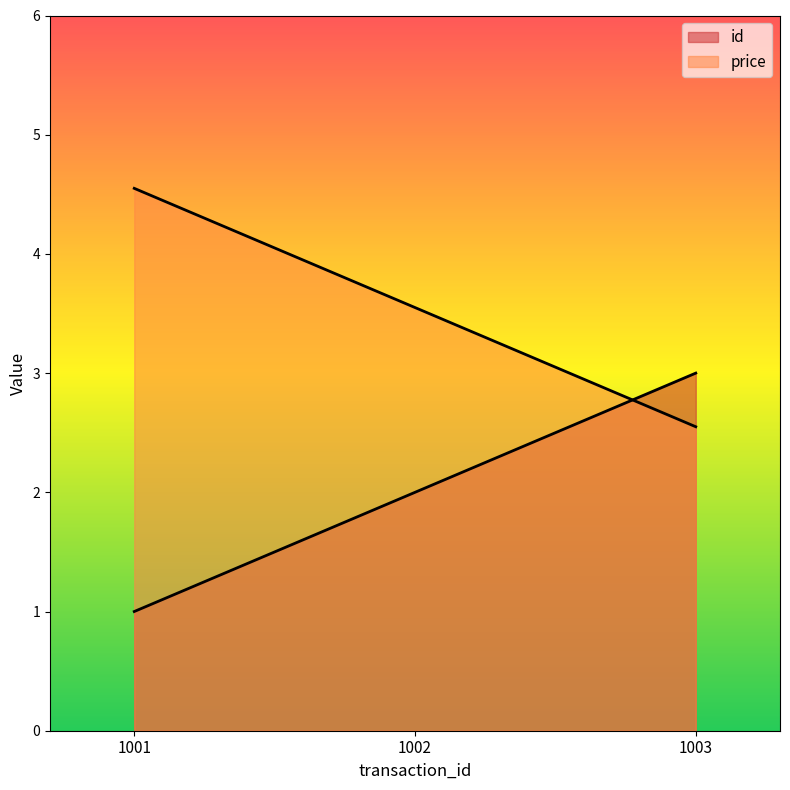

How many distinct data groups are displayed?

2